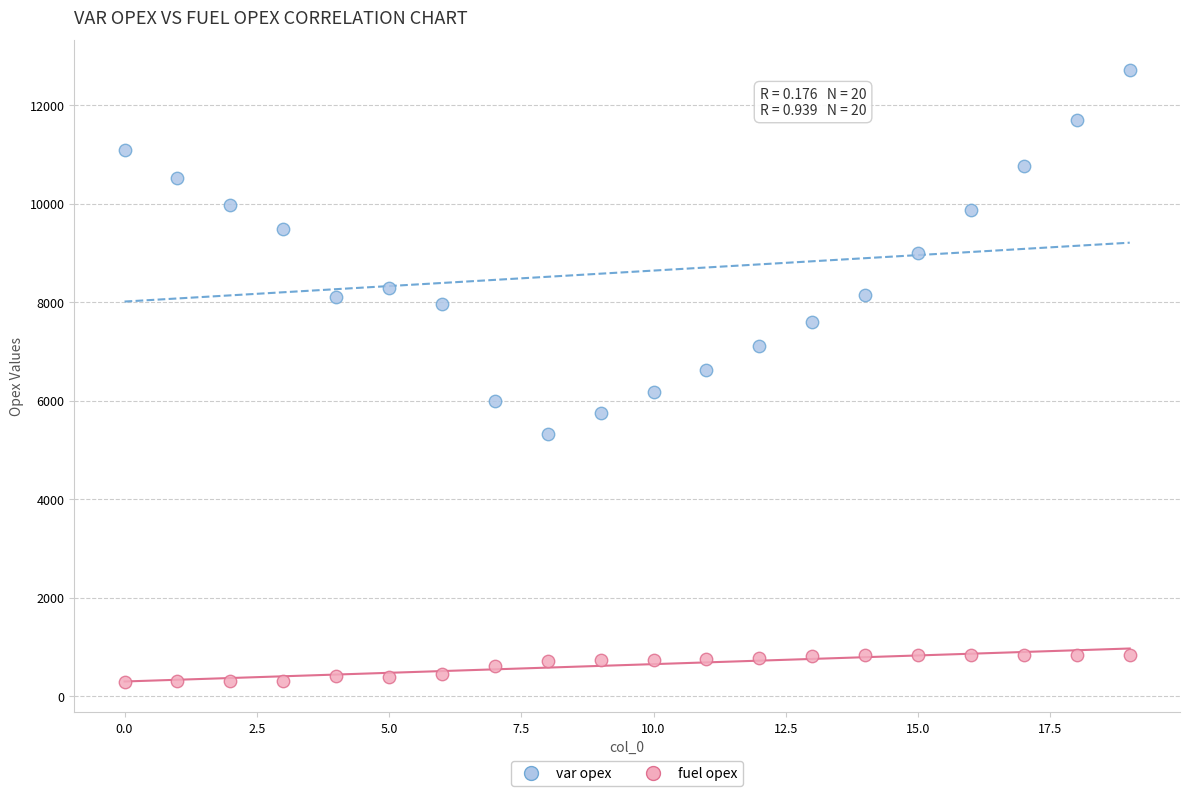

Which series has the widest spread of Y values?

var opex